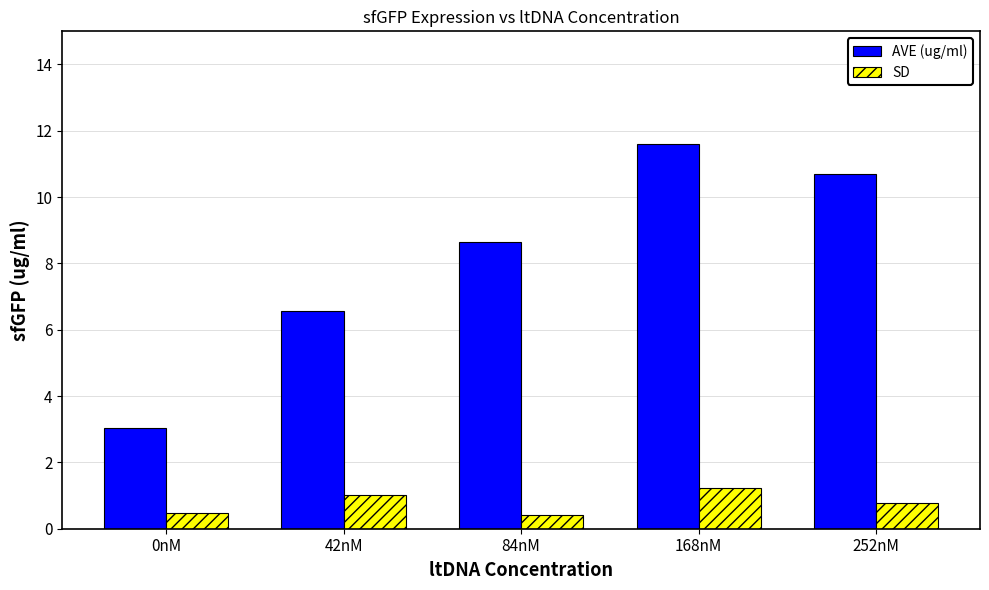

What is the sum of the AVE (ug/ml) values at 0nM and 252nM?

13.7